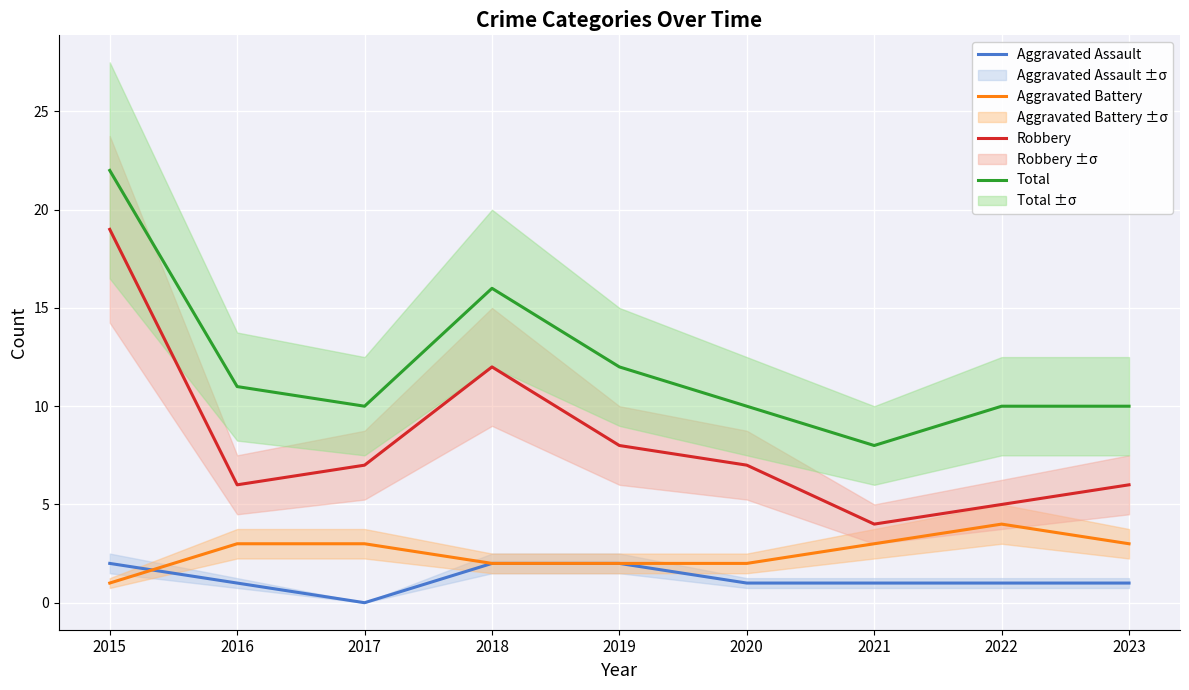

Is the value of Total at 2016 greater than the value of Aggravated Assault at 2016?

Yes